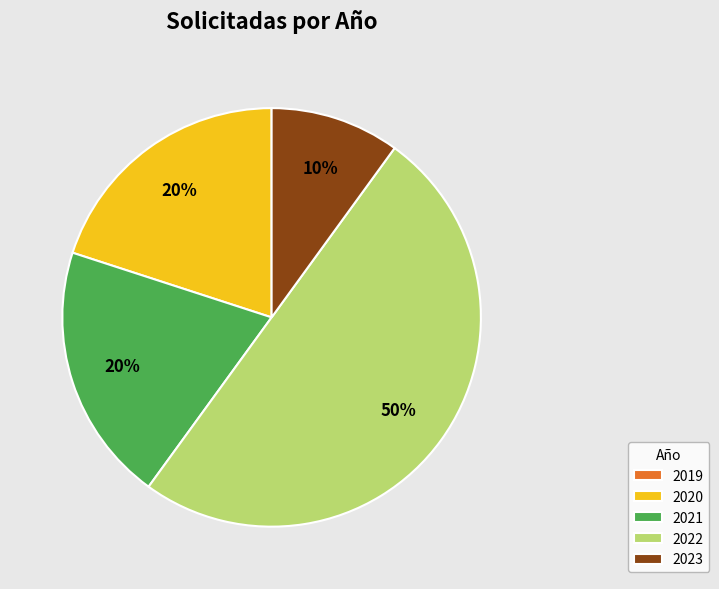

To the nearest percent, what is the combined percentage of 2022 and 2021?

70%